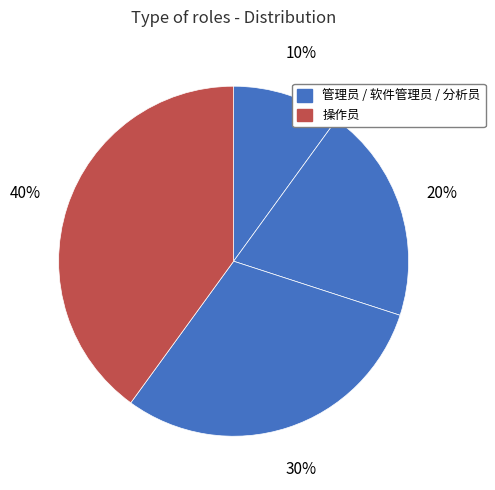

How many slices are in this pie chart?

4